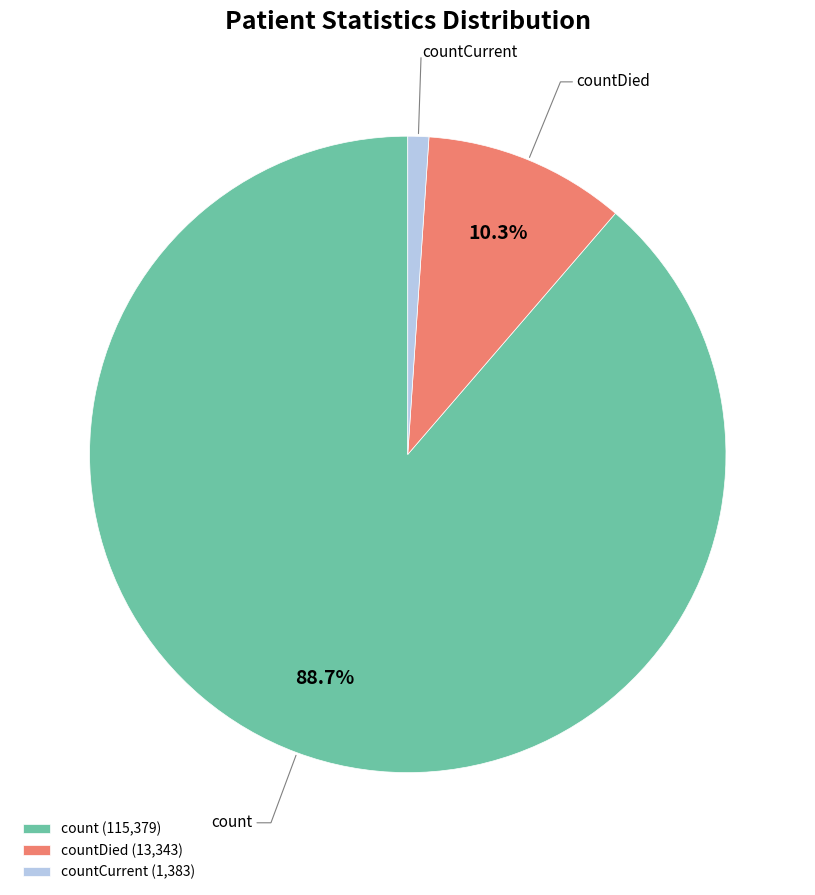

What percentage is NOT represented by countDied?

89.7%